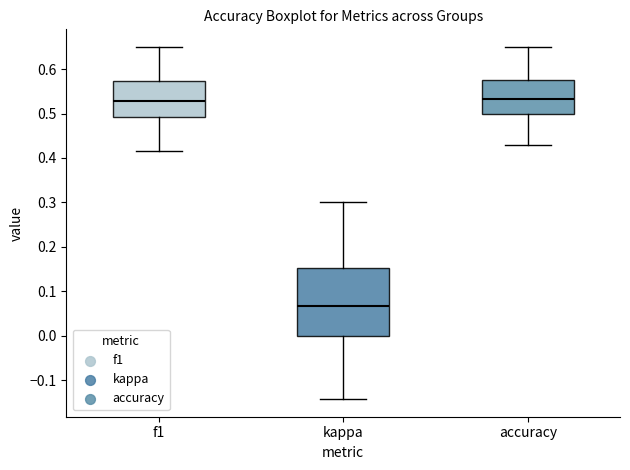

Comparing the boxes themselves (not the whiskers), which one is the tallest?

kappa